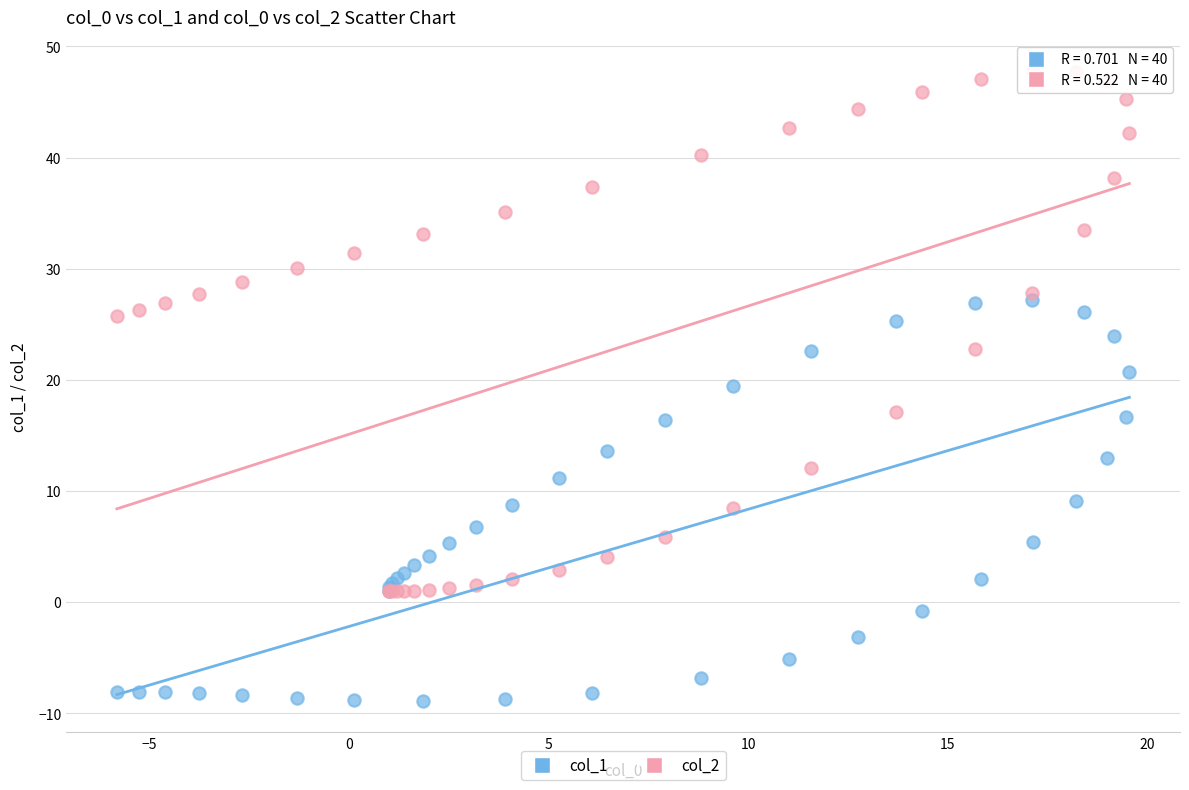

Which series reaches the minimum Y coordinate?

col_1